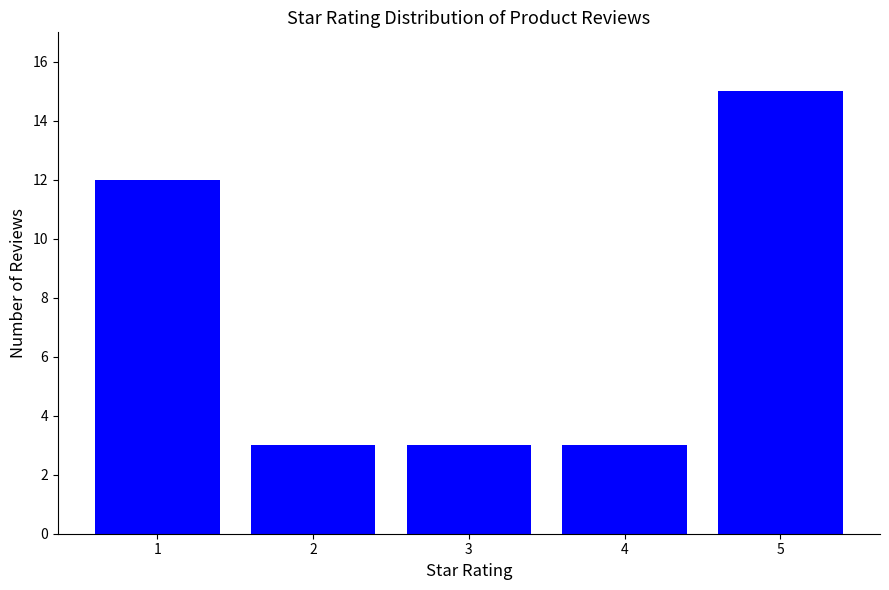

What is the value of the 1st bar from the left?

12